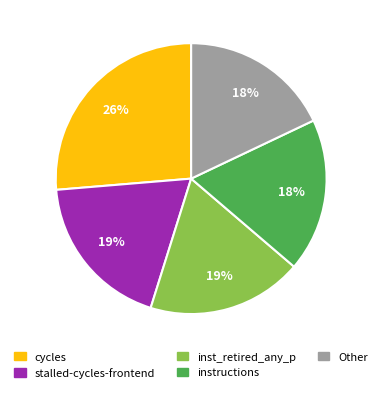

Does any single category account for the majority?

No